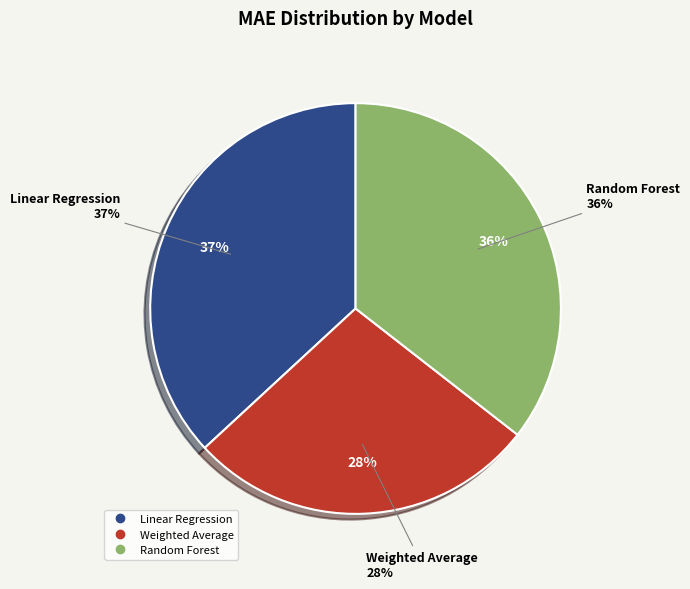

How much of the chart is everything except Weighted Average?

72.4%